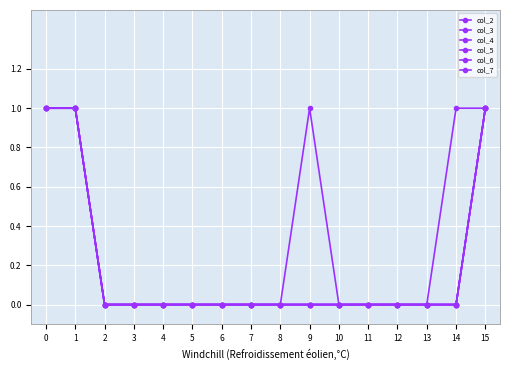

True or false: col_5 and col_2 cross at least once.

False